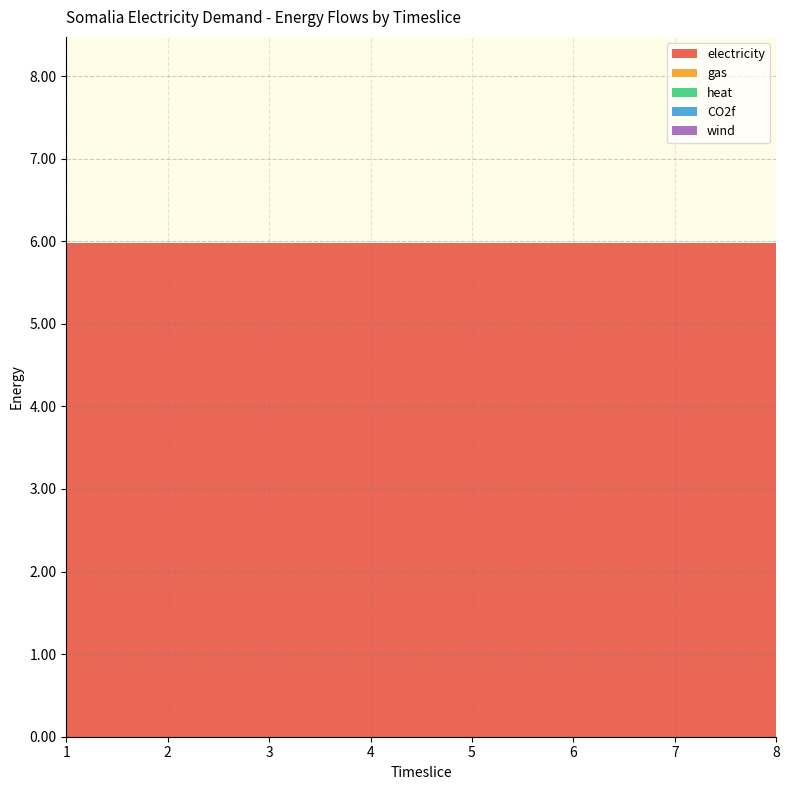

Reading left to right, what are all the values shown in this chart?

electricity: 1=6.0	2=6.0	3=6.0	4=6.0	5=6.0	6=6.0	7=6.0	8=6.0
gas: 1=0.0	2=0.0	3=0.0	4=0.0	5=0.0	6=0.0	7=0.0	8=0.0
heat: 1=0.0	2=0.0	3=0.0	4=0.0	5=0.0	6=0.0	7=0.0	8=0.0
CO2f: 1=0.0	2=0.0	3=0.0	4=0.0	5=0.0	6=0.0	7=0.0	8=0.0
wind: 1=0.0	2=0.0	3=0.0	4=0.0	5=0.0	6=0.0	7=0.0	8=0.0